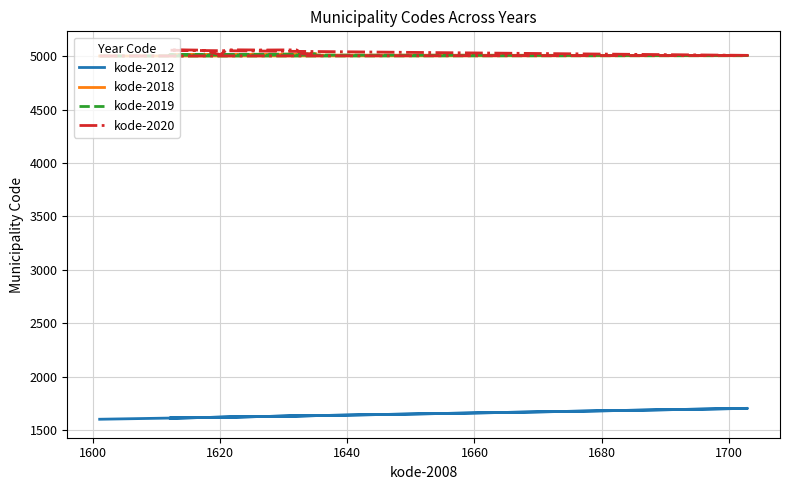

How many series are shown in this chart?

4